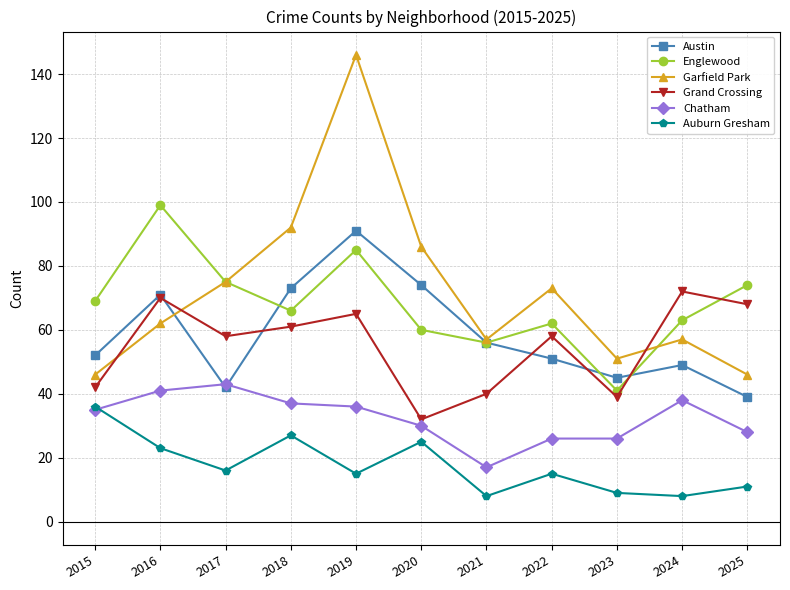

Where is the first local minimum for Garfield Park?

2021